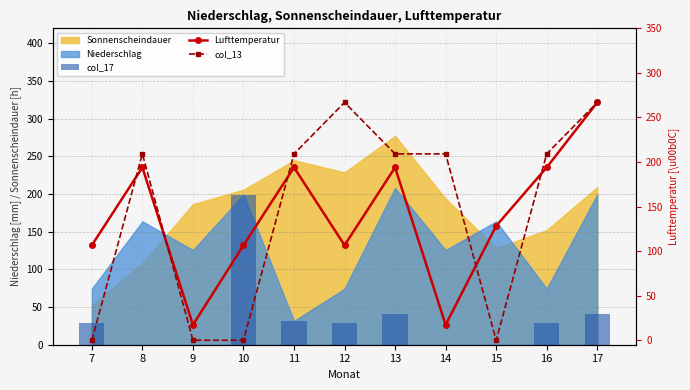

At which category does the chart reach its peak across all series?

17